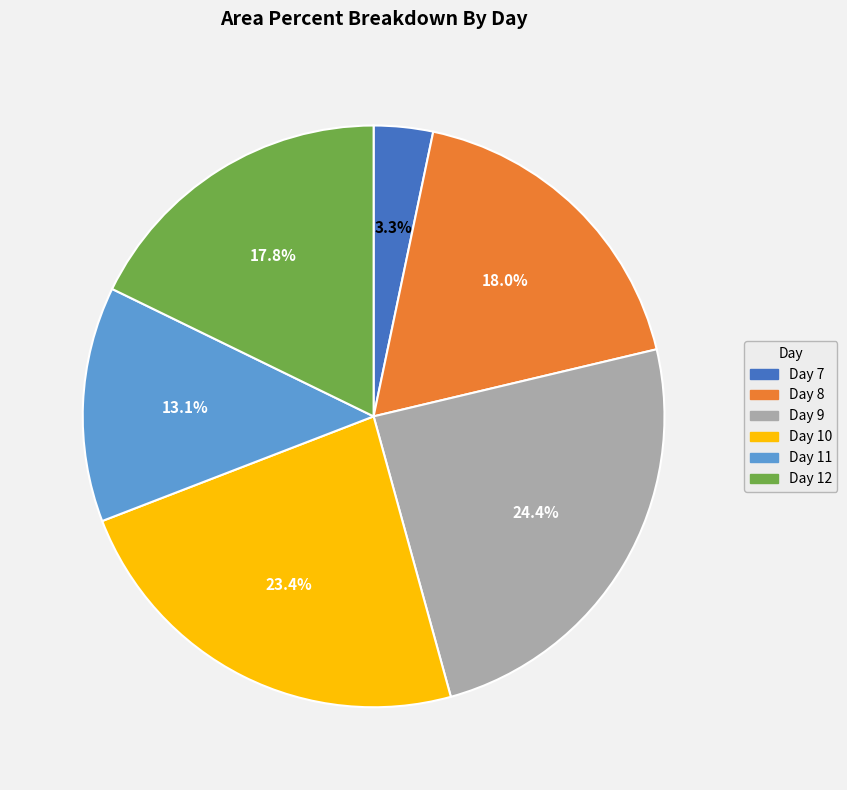

Between Day 9 and Day 12, which is larger?

Day 9